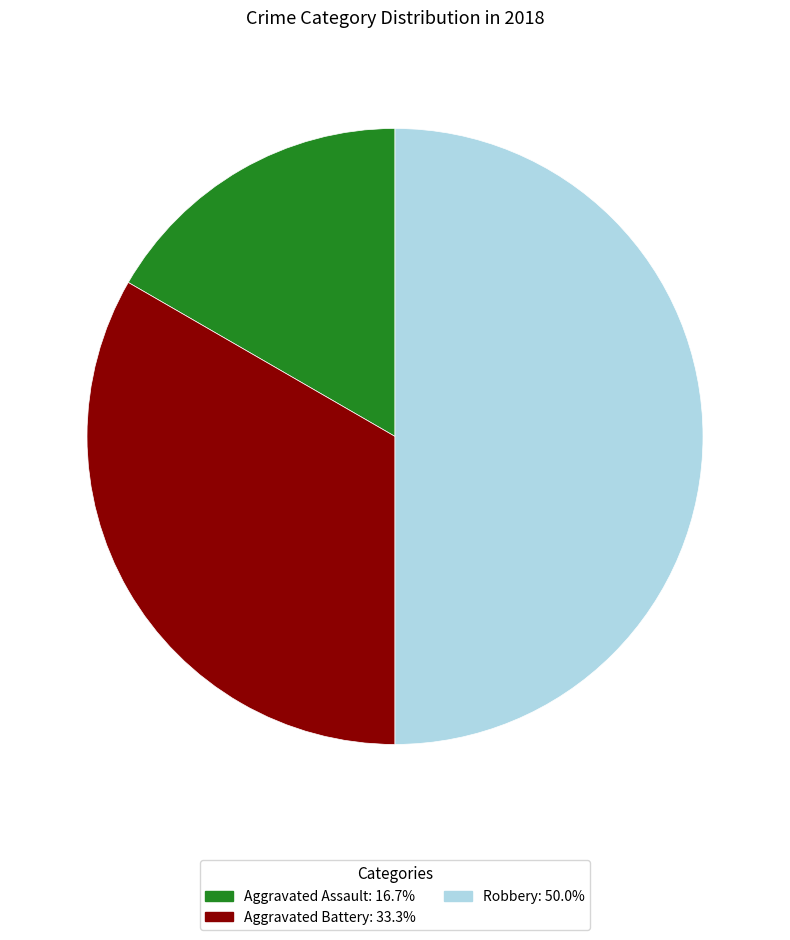

What is the ratio of the value at Aggravated Assault to the value at Robbery?

0.3